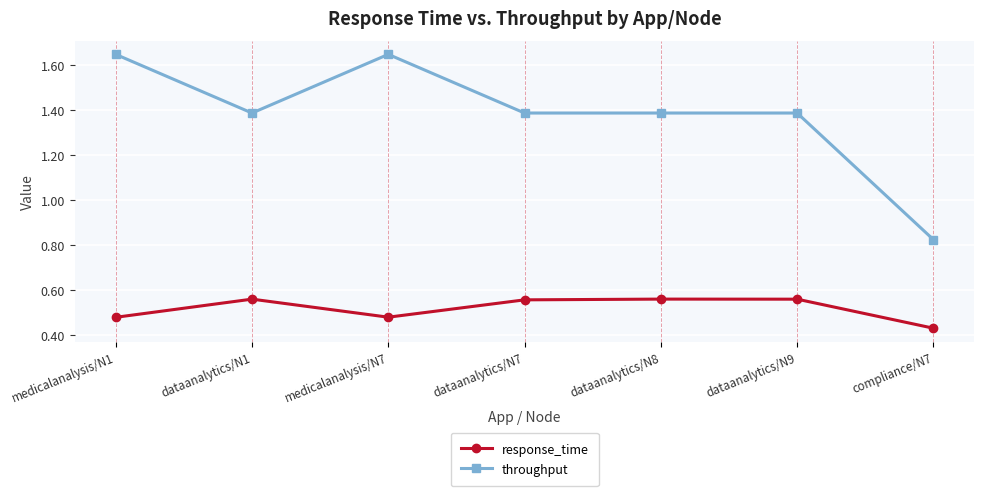

What is the sum of all response_time values?

3.6